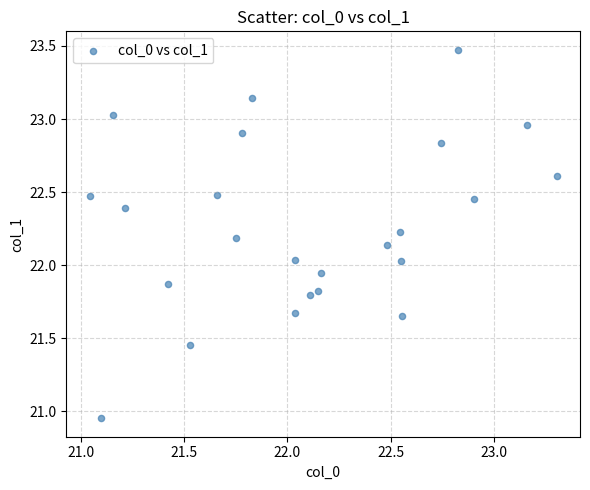

What is the range of Y values (max minus min)?

2.5